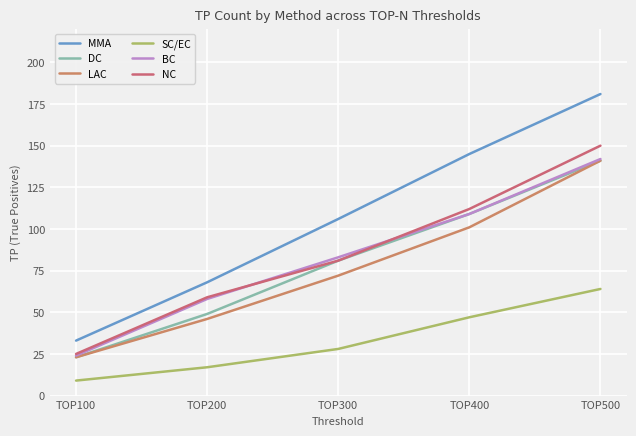

At which label is SC/EC closest to 36?

TOP300